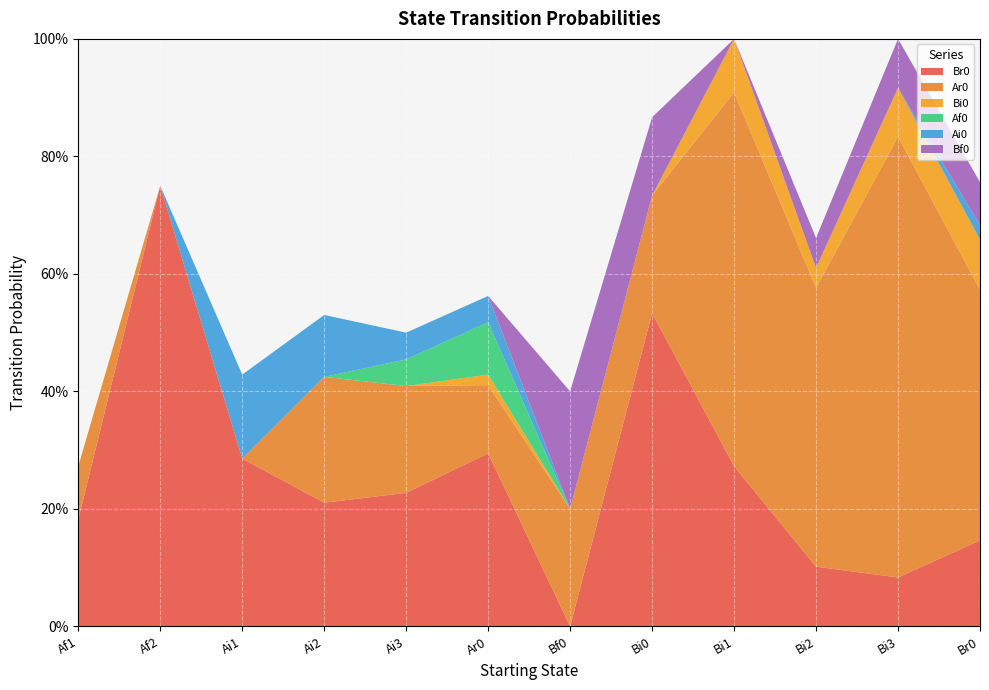

Reading left to right, list all the values displayed in this chart.

Br0: Af1=0.2	Af2=0.8	Ai1=0.3	Ai2=0.2	Ai3=0.2	Ar0=0.3	Bf0=0.0	Bi0=0.5	Bi1=0.3	Bi2=0.1	Bi3=0.1	Br0=0.1
Ar0: Af1=0.1	Af2=0.0	Ai1=0.0	Ai2=0.2	Ai3=0.2	Ar0=0.1	Bf0=0.2	Bi0=0.2	Bi1=0.6	Bi2=0.5	Bi3=0.8	Br0=0.4
Bi0: Af1=0.0	Af2=0.0	Ai1=0.0	Ai2=0.0	Ai3=0.0	Ar0=0.0	Bf0=0.0	Bi0=0.0	Bi1=0.1	Bi2=0.0	Bi3=0.1	Br0=0.1
Af0: Af1=0.0	Af2=0.0	Ai1=0.0	Ai2=0.0	Ai3=0.0	Ar0=0.1	Bf0=0.0	Bi0=0.0	Bi1=0.0	Bi2=0.0	Bi3=0.0	Br0=0.0
Ai0: Af1=0.0	Af2=0.0	Ai1=0.1	Ai2=0.1	Ai3=0.0	Ar0=0.0	Bf0=0.0	Bi0=0.0	Bi1=0.0	Bi2=0.0	Bi3=0.0	Br0=0.0
Bf0: Af1=0.0	Af2=0.0	Ai1=0.0	Ai2=0.0	Ai3=0.0	Ar0=0.0	Bf0=0.2	Bi0=0.1	Bi1=0.0	Bi2=0.1	Bi3=0.1	Br0=0.1